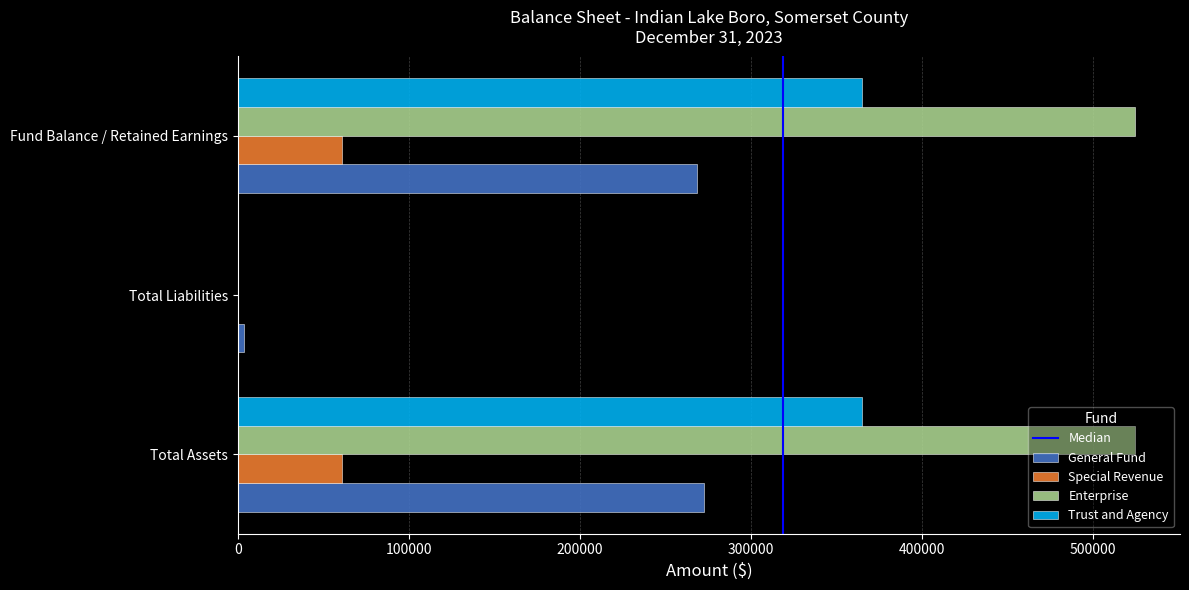

The value of Enterprise at Total Liabilities is 0. True or false?

True